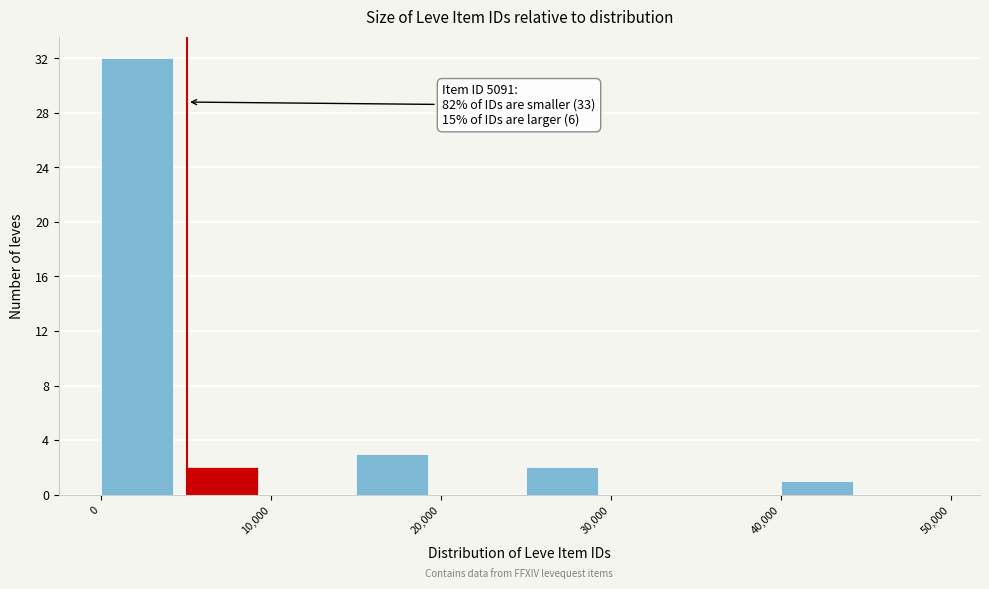

Over which range of the x-axis is the bar tallest?

0 to 5000